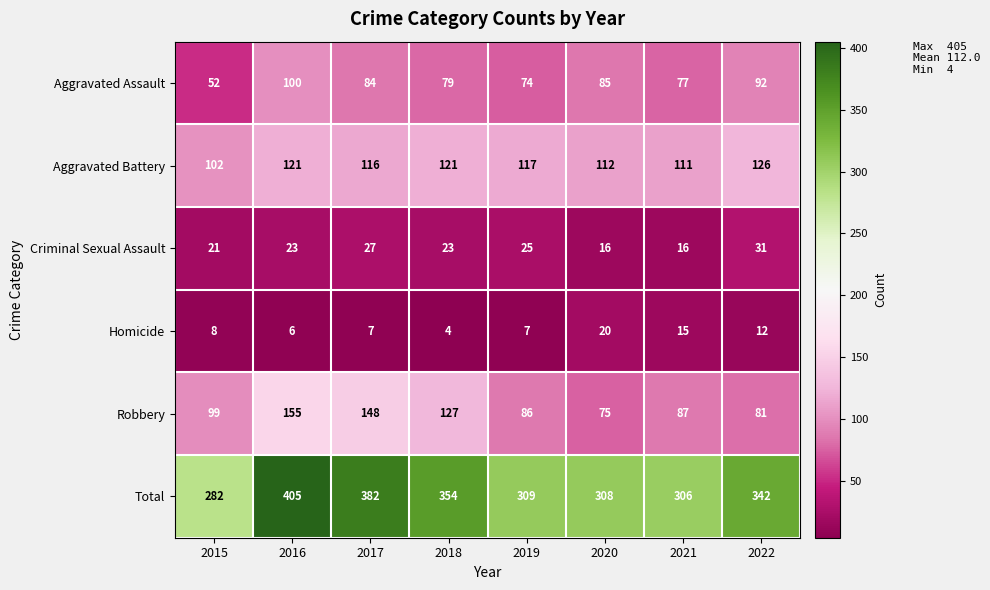

True or false: Aggravated Assault has a value of 74 at 2019.

True